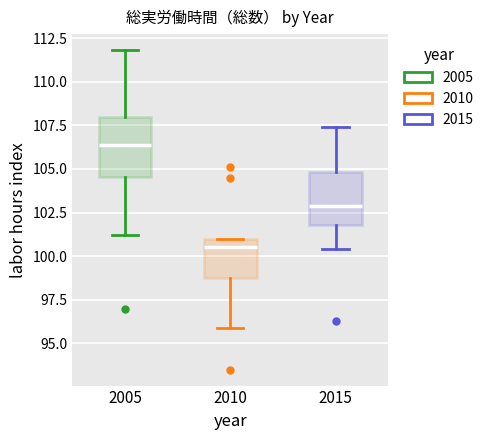

Which box's median line is the lowest?

2010